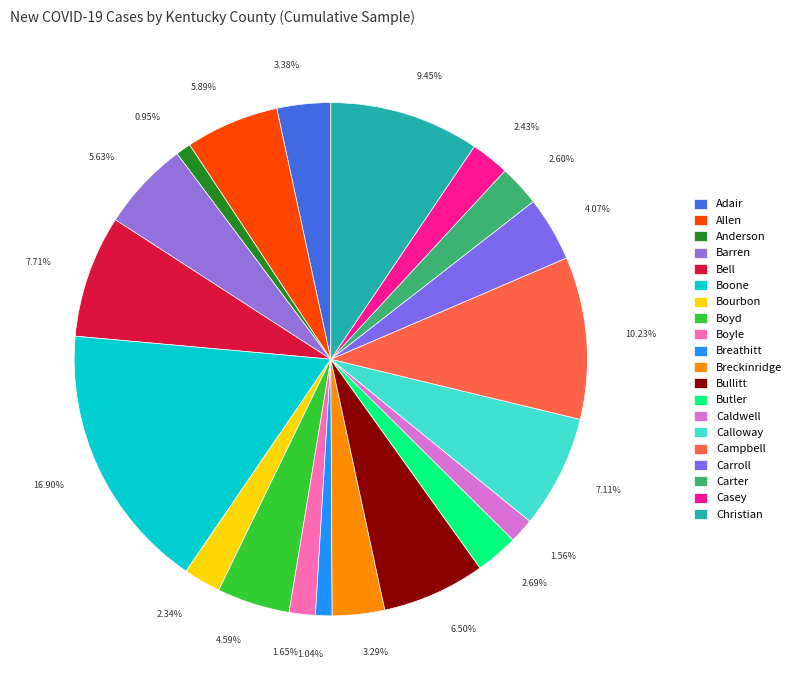

To the nearest percent, what is the difference between the largest and smallest slice percentages?

16%